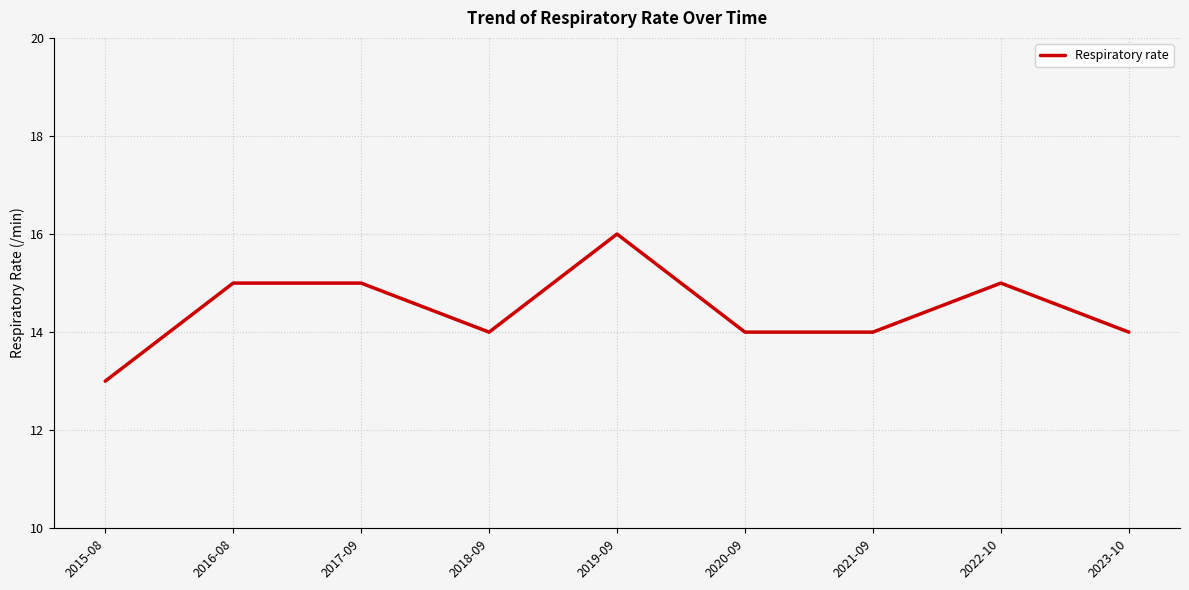

What is the difference between the maximum and minimum values?

3